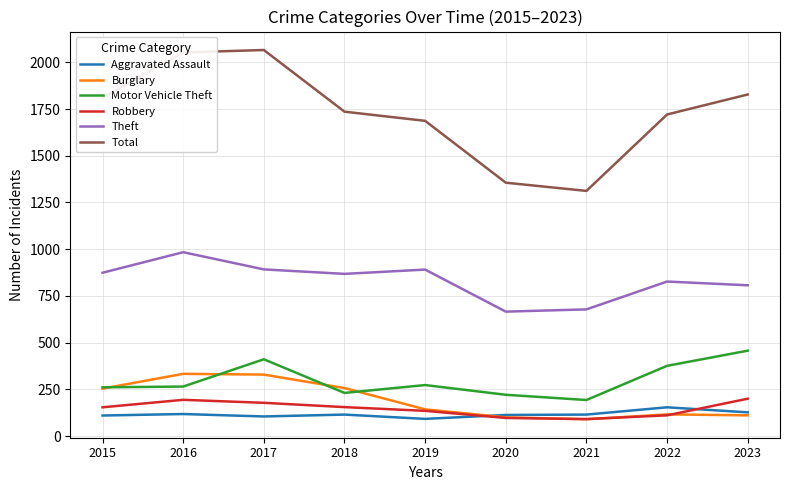

True or false: Burglary and Robbery intersect in this chart.

True